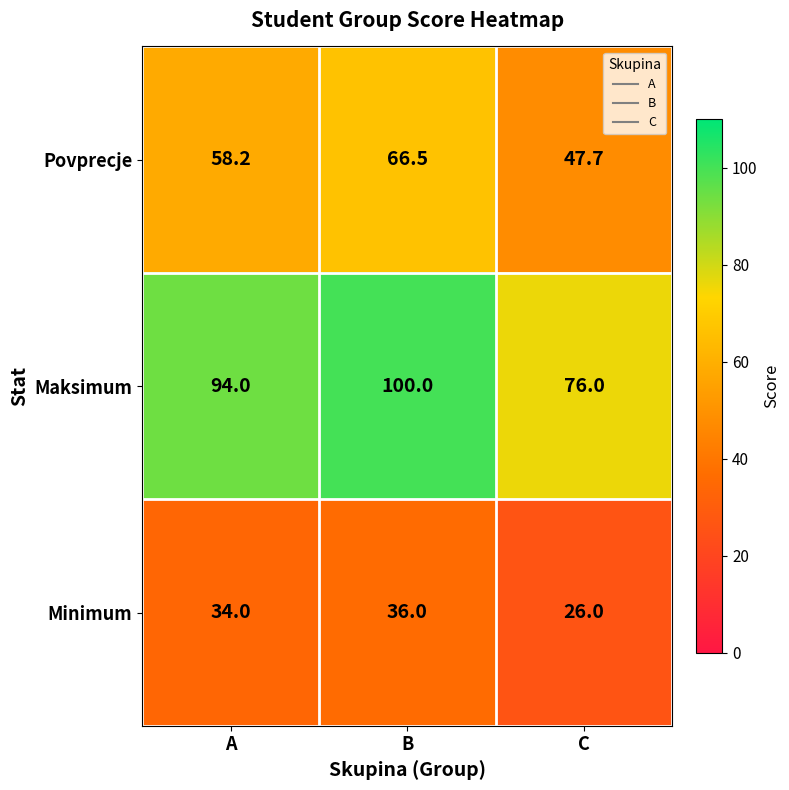

At how many categories does at least one series exceed 39?

3